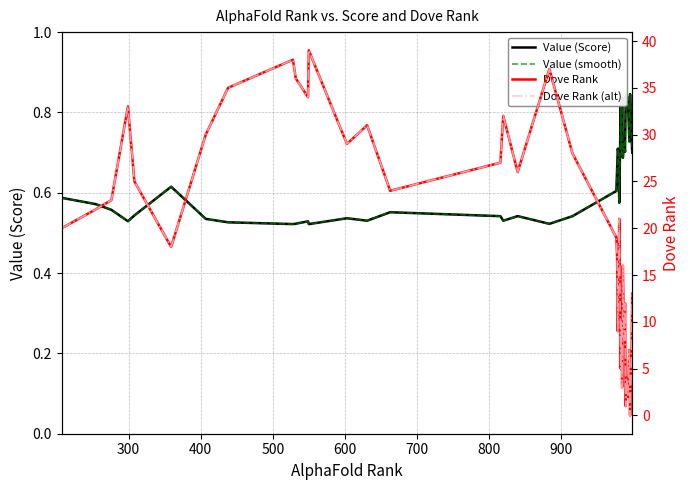

Reading left to right, transcribe all the data shown in this chart.

Value (Score): 0.6	0.6	0.6	0.5	0.5	0.6	0.5	0.5	0.5	0.5	0.5	0.5	0.5	0.5	0.6	0.5	0.5	0.5	0.5	0.5	0.6	0.7	0.7	0.7	0.6	0.7	0.8	0.7	0.8	0.7	0.7	0.7	0.7	0.8	0.8	0.8	0.7	0.8	0.7	0.7
Value (smooth): 0.6	0.6	0.6	0.5	0.5	0.6	0.5	0.5	0.5	0.5	0.5	0.5	0.5	0.5	0.6	0.5	0.5	0.5	0.5	0.5	0.6	0.7	0.7	0.7	0.6	0.7	0.8	0.7	0.8	0.7	0.7	0.7	0.7	0.8	0.8	0.8	0.7	0.8	0.7	0.7
Dove Rank: 20.0	22.0	23.0	33.0	25.0	18.0	30.0	35.0	38.0	36.0	34.0	39.0	29.0	31.0	24.0	27.0	32.0	26.0	37.0	28.0	19.0	17.0	9.0	15.0	21.0	14.0	5.0	10.0	3.0	16.0	11.0	8.0	12.0	1.0	4.0	2.0	7.0	0.0	6.0	13.0
Dove Rank (alt): 20.0	22.0	23.0	33.0	25.0	18.0	30.0	35.0	38.0	36.0	34.0	39.0	29.0	31.0	24.0	27.0	32.0	26.0	37.0	28.0	19.0	17.0	9.0	15.0	21.0	14.0	5.0	10.0	3.0	16.0	11.0	8.0	12.0	1.0	4.0	2.0	7.0	0.0	6.0	13.0